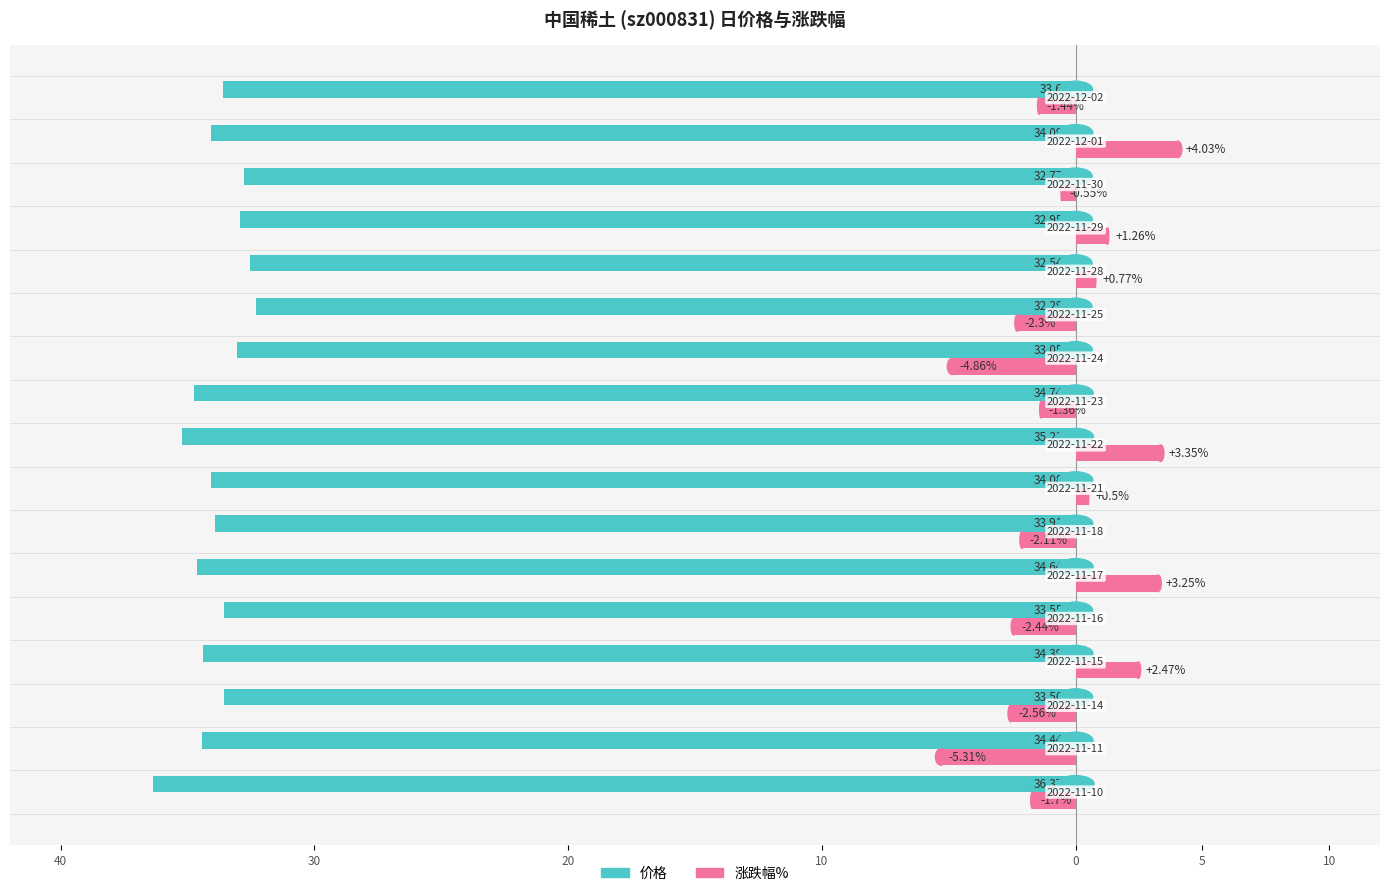

What is the difference between the maximum and minimum values in the 价格 series?

4.1